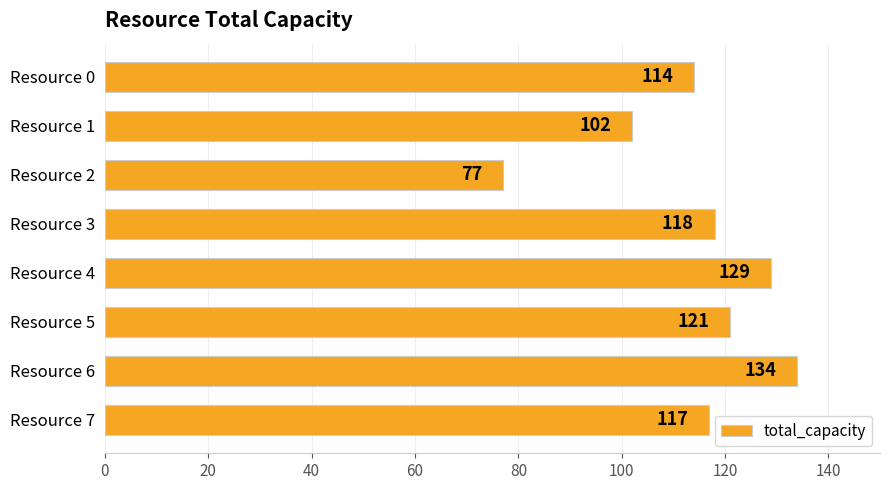

Count the number of categories in the chart.

8